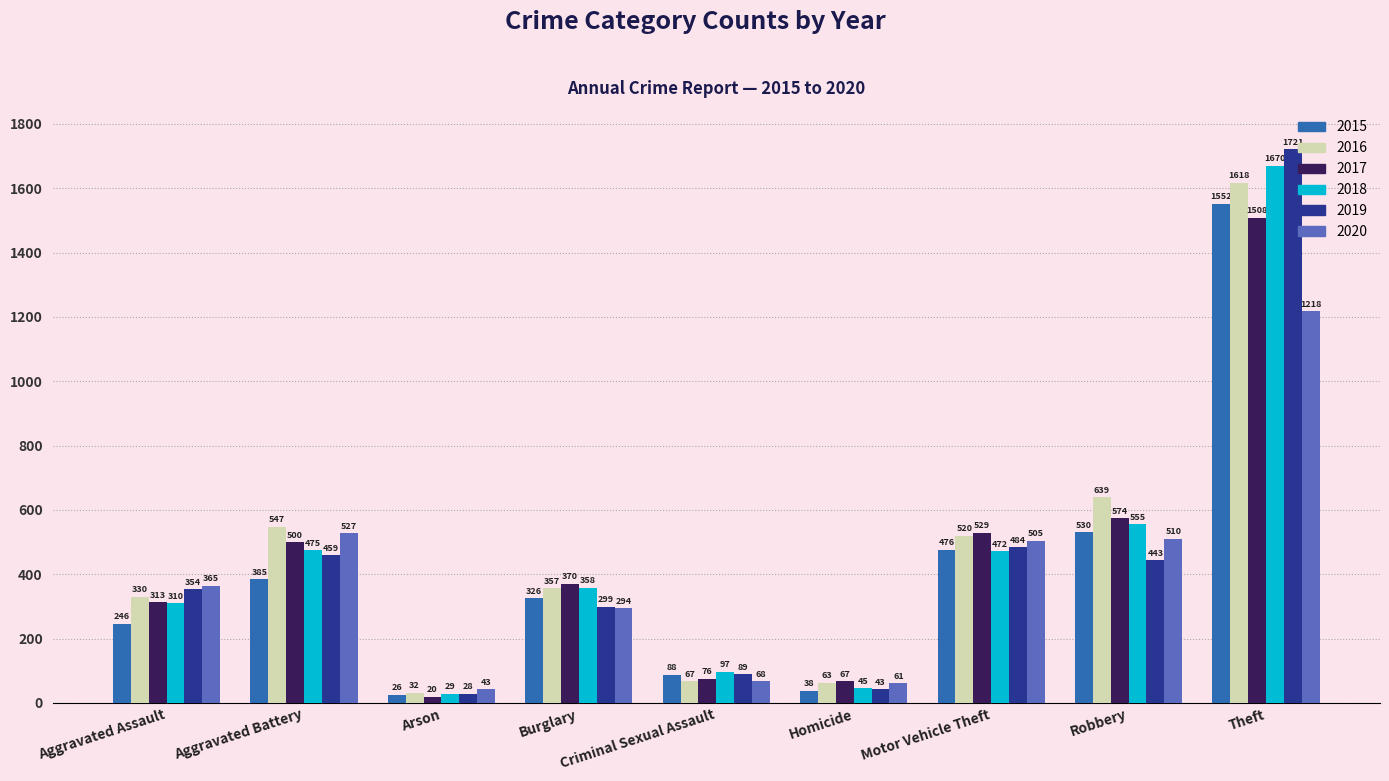

What is the label of the 2nd bar from the right?

Robbery